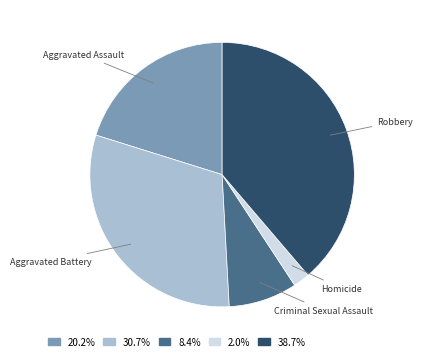

Is the sum of 20.2% and 38.7% greater than half?

Yes